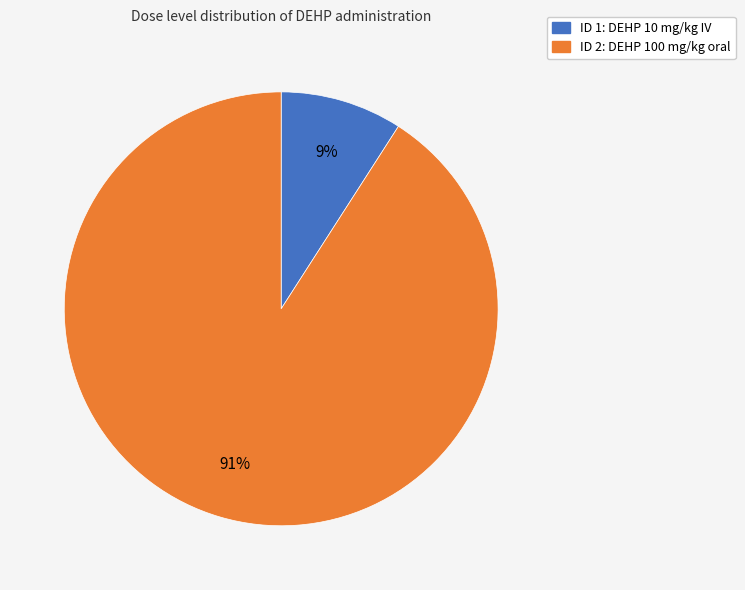

To the nearest percent, what is the average slice percentage?

50%